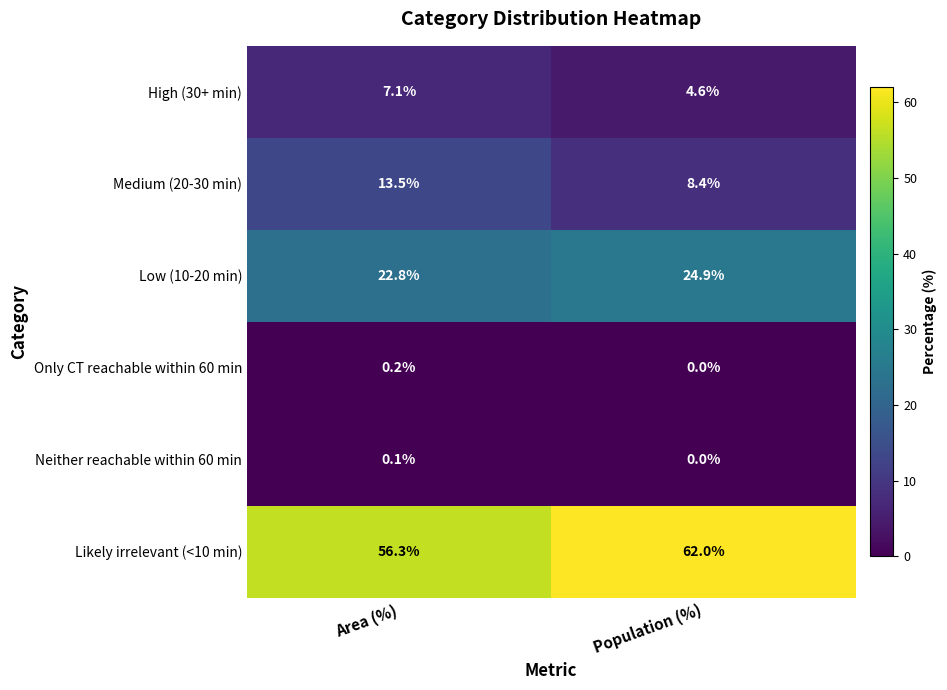

What is the maximum value for High (30+ min)?

7.1